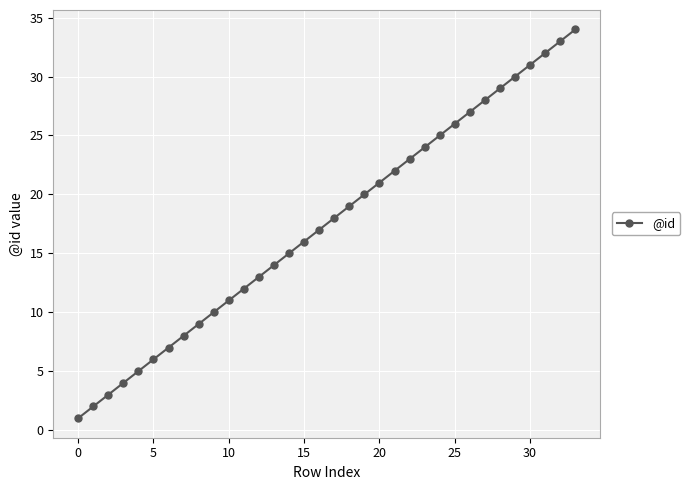

Count the number of data series in this chart.

1